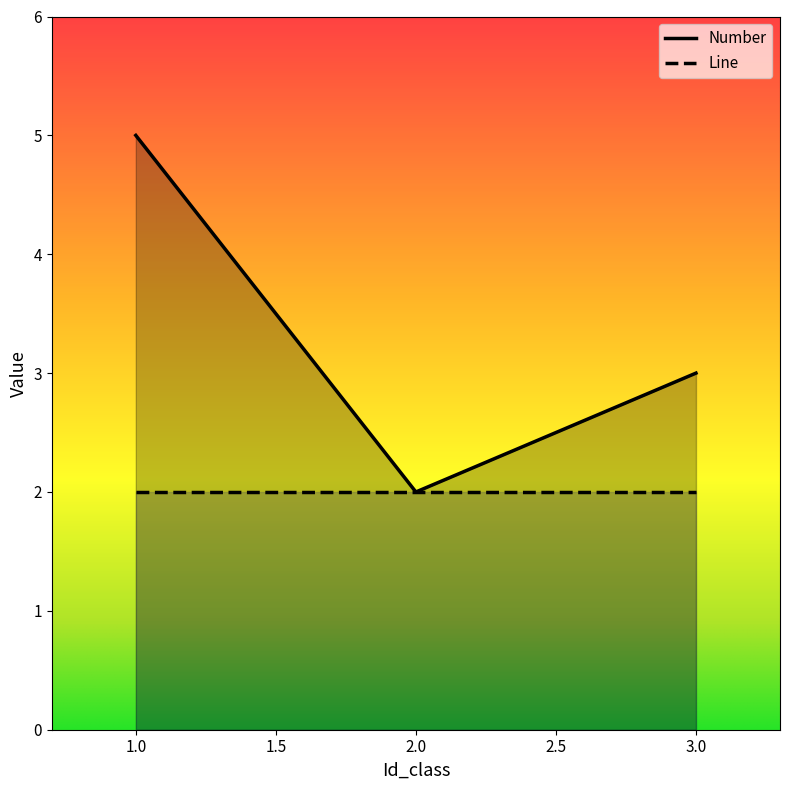

What is the greatest value displayed?

5